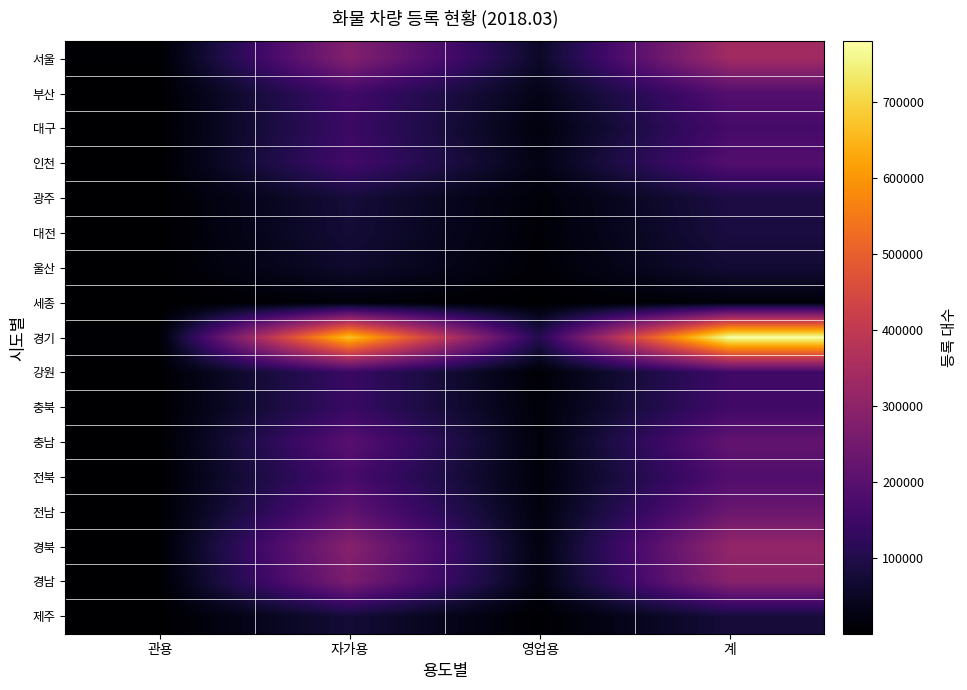

Reading left to right, what are all the values shown in this chart?

서울: 관용=3815	자가용=279855	영업용=55456	계=339126
부산: 관용=1594	자가용=156585	영업용=32691	계=190870
대구: 관용=1211	자가용=143476	영업용=18395	계=163082
인천: 관용=1190	자가용=158106	영업용=28663	계=187959
광주: 관용=706	자가용=78722	영업용=11558	계=90986
대전: 관용=601	자가용=75512	영업용=10665	계=86778
울산: 관용=577	자가용=62164	영업용=8742	계=71483
세종: 관용=208	자가용=13421	영업용=1335	계=14964
경기: 관용=5250	자가용=670046	영업용=103916	계=779212
강원: 관용=2197	자가용=142193	영업용=7834	계=152224
충북: 관용=1428	자가용=139924	영업용=12991	계=154343
충남: 관용=2141	자가용=198490	영업용=16371	계=217002
전북: 관용=1867	자가용=168134	영업용=14422	계=184423
전남: 관용=2203	자가용=213541	영업용=19316	계=235060
경북: 관용=2634	자가용=286975	영업용=22544	계=312153
경남: 관용=2453	자가용=264361	영업용=22951	계=289765
제주: 관용=906	자가용=75065	영업용=3321	계=79292